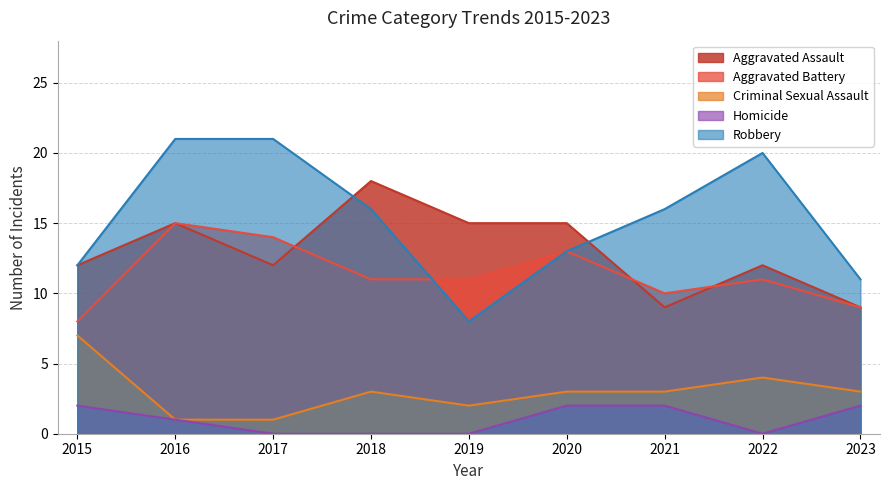

Where does the Robbery series first go above 16?

2016